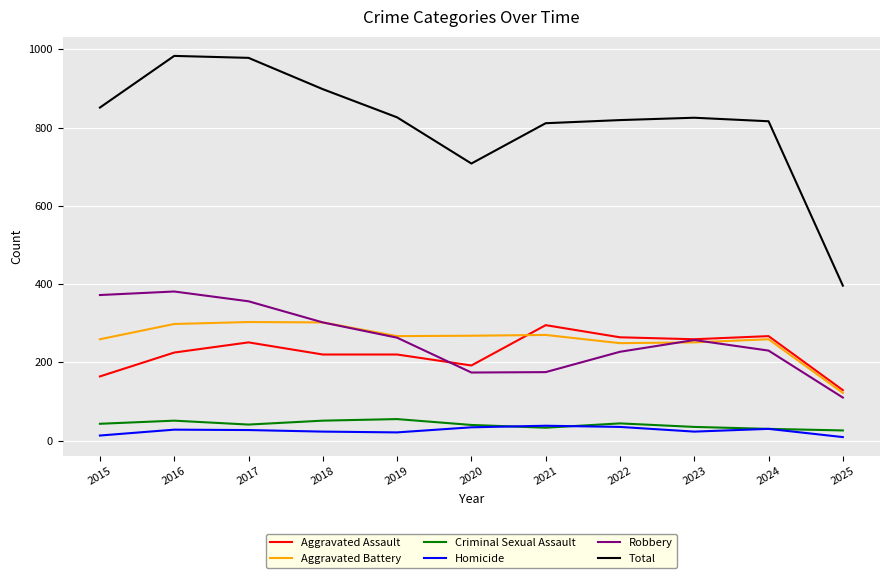

What are all the series names shown in the legend?

Aggravated Assault, Aggravated Battery, Criminal Sexual Assault, Homicide, Robbery, Total